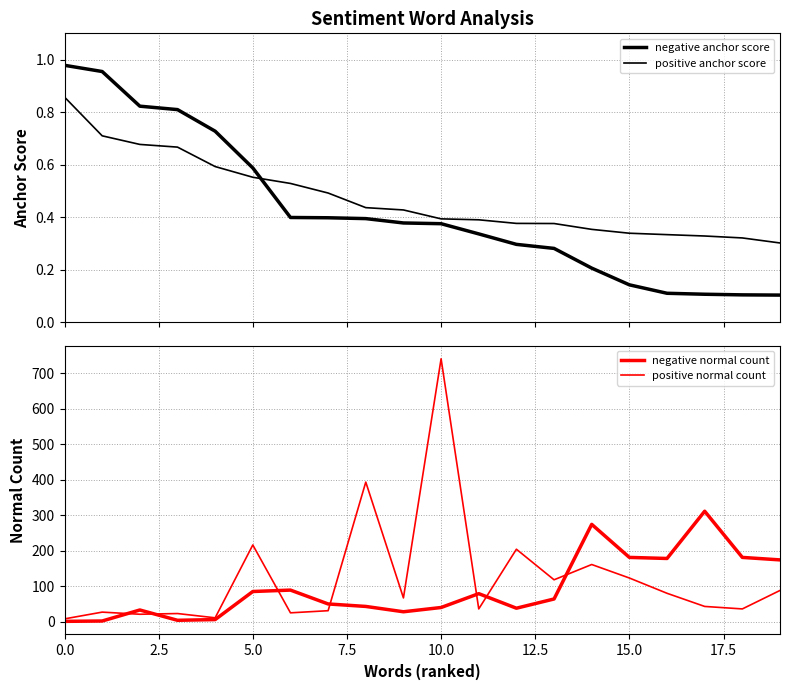

What is the difference between the maximum and minimum values in the negative anchor score series?

0.9